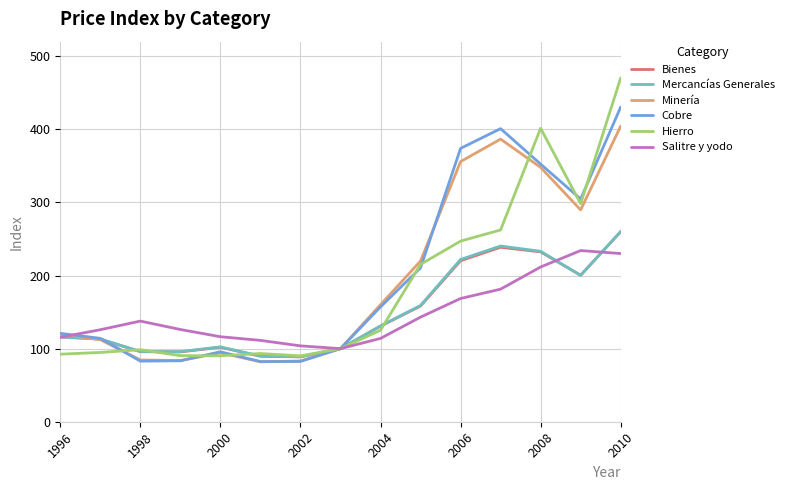

What is the minimum value shown in the chart?

82.0